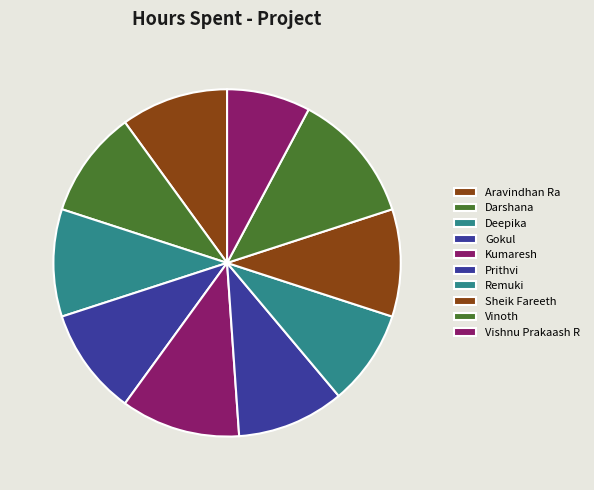

Which slice is the smallest?

Vishnu Prakaash R